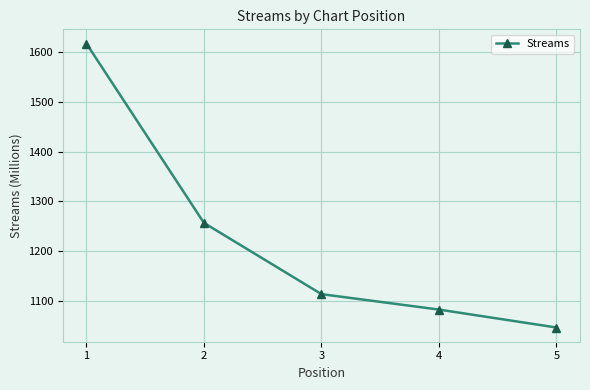

What is the change in value from 4 to 5?

-36